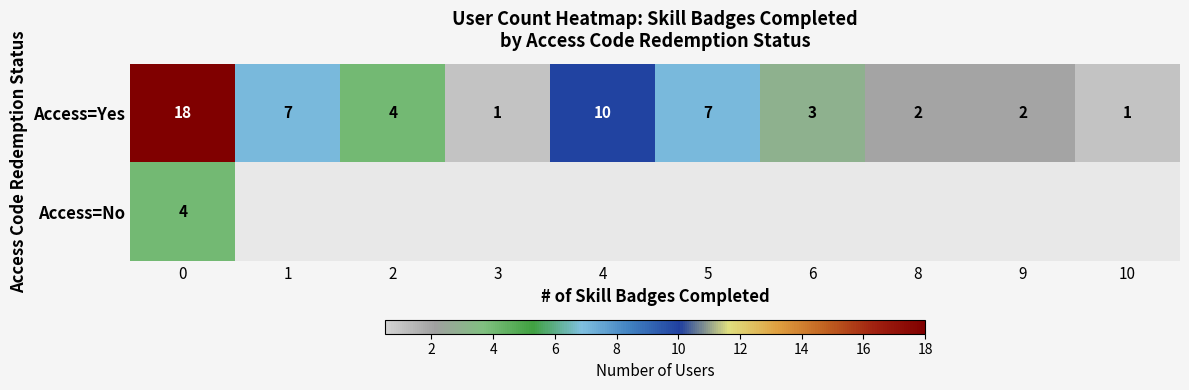

How many categories are shown in the chart?

10